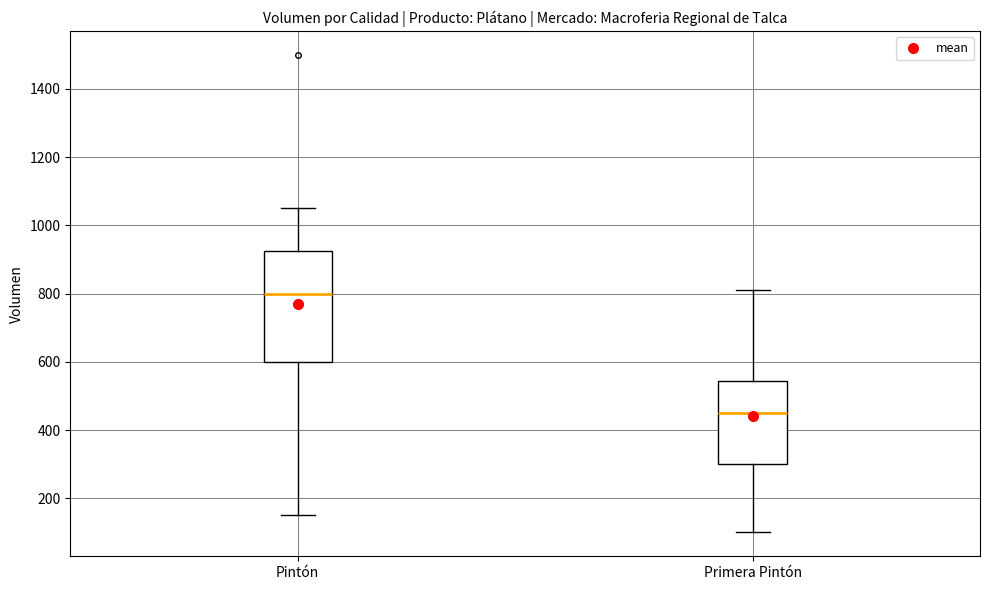

Reading left to right, transcribe this box plot: for each box, give where its median line is, the range the box spans, and where its two whiskers end, as read against the y-axis. The values are not printed on the chart, so give them approximately, as read against the axis.

Pintón: median 800, box 600 to 920, whiskers 160 to 1060
Primera Pintón: median 460, box 300 to 540, whiskers 100 to 820